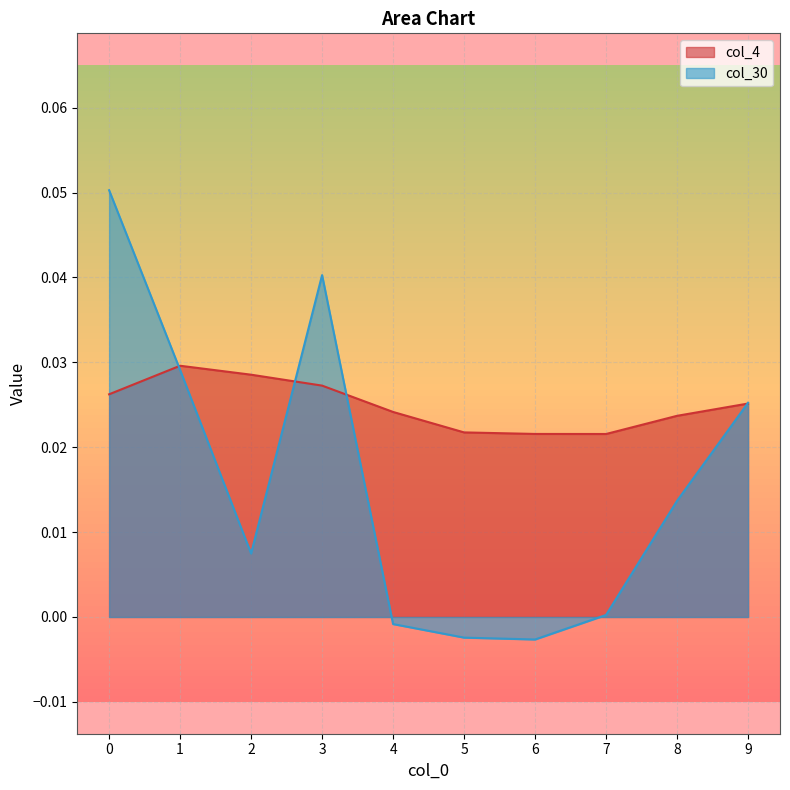

How many lines are shown in the chart?

2